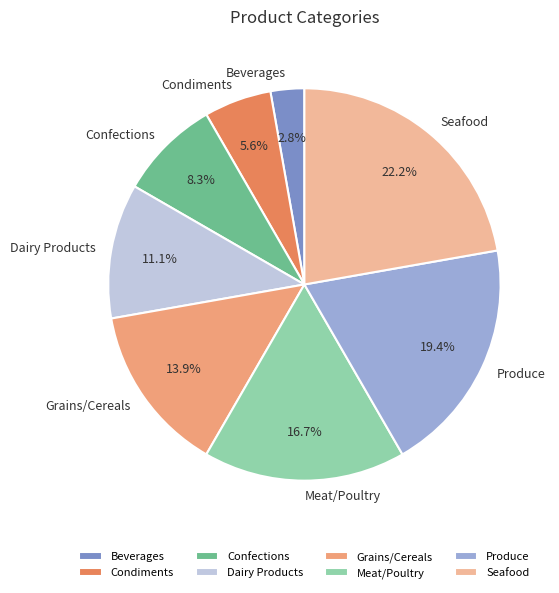

What percentage is the Dairy Products slice, to the nearest percent?

11%